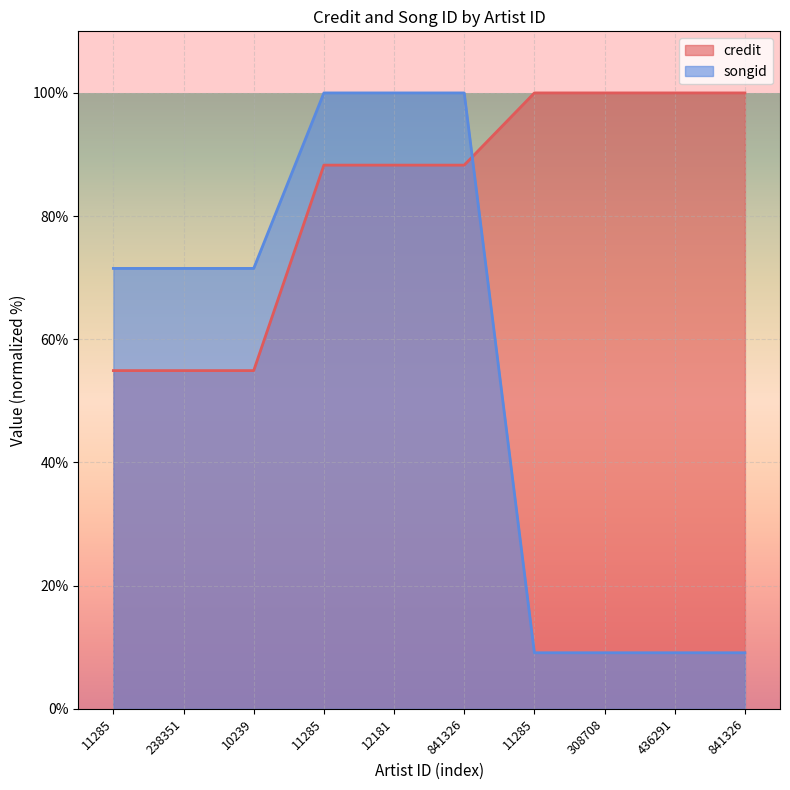

Where do credit and songid first cross each other?

841326 and 11285